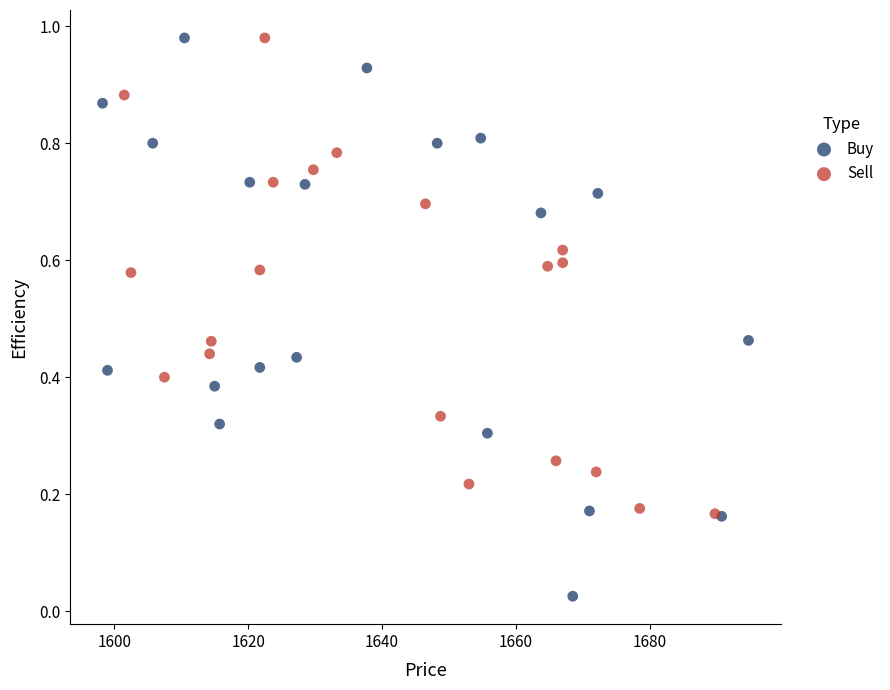

Which series has the largest Y range (max minus min)?

Buy